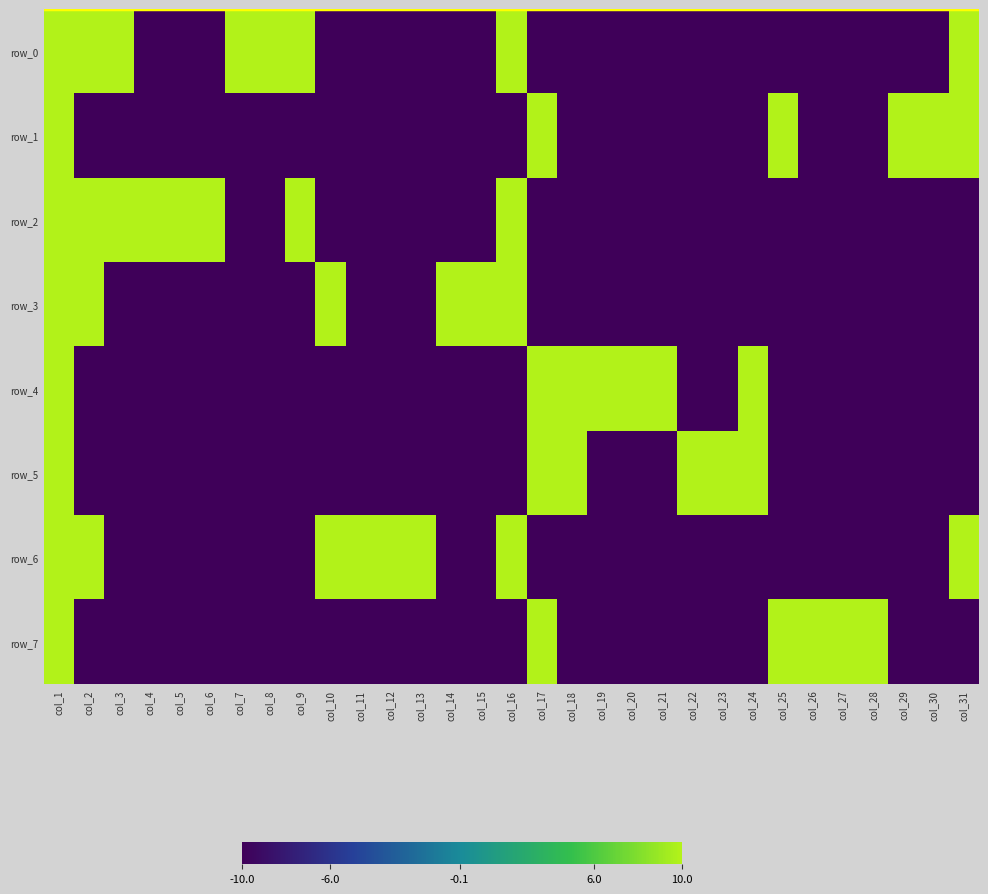

What is the difference between the highest and lowest values at col_4?

1